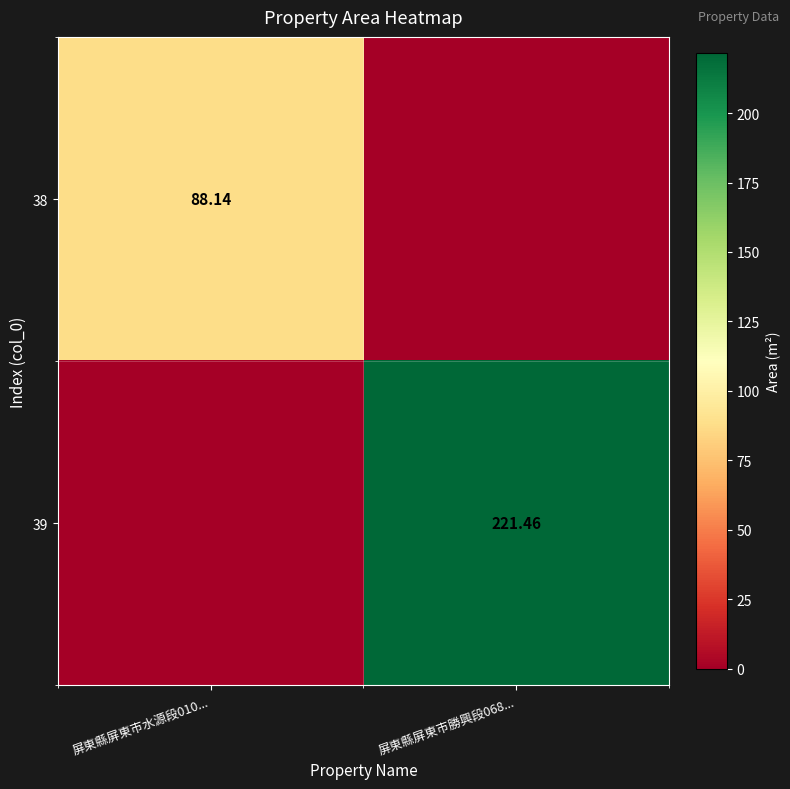

What is the approximate value of 38 at 屏東縣屏東市水源段010...?

88.1